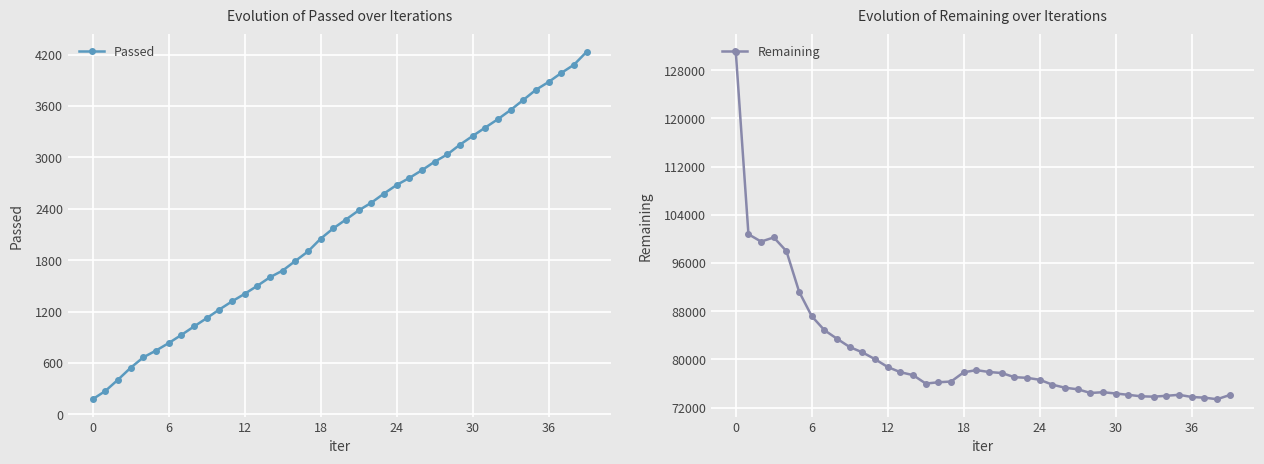

What is the minimum value for Passed?

177